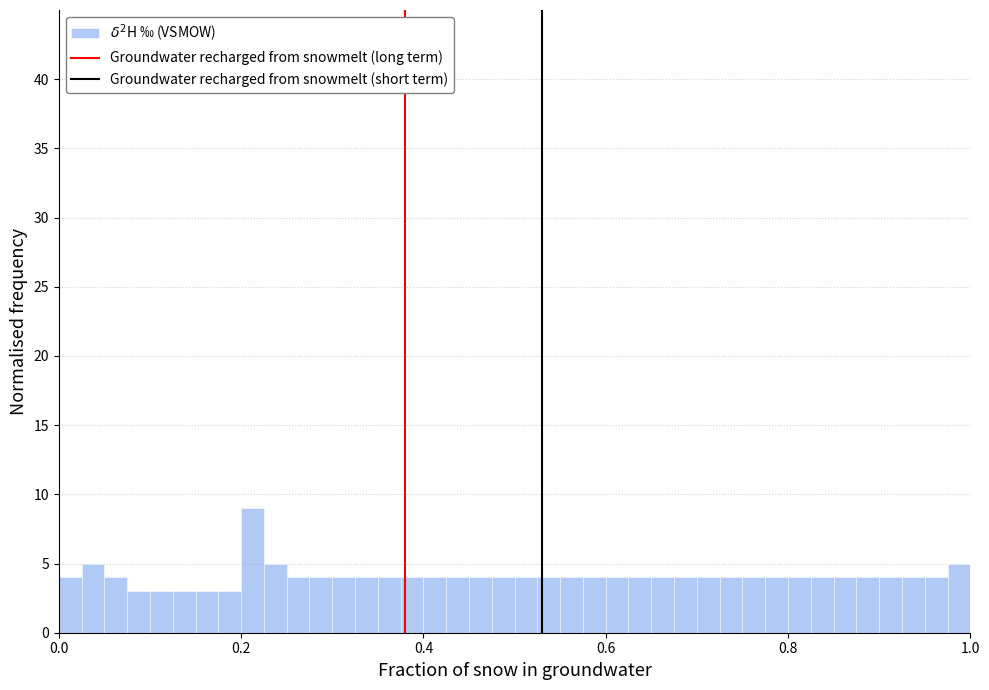

Around what value on the x-axis is the tallest bar? Give the approximate position of its centre, as read against the axis.

0.22